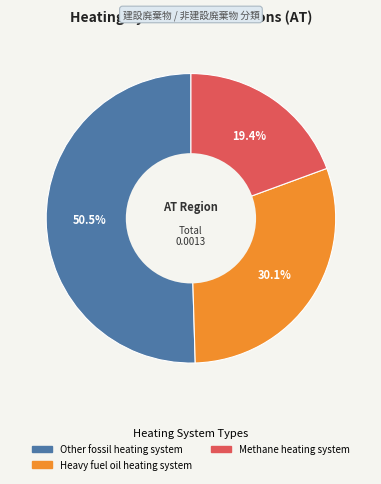

Is there any slice that represents more than half of the pie?

Yes